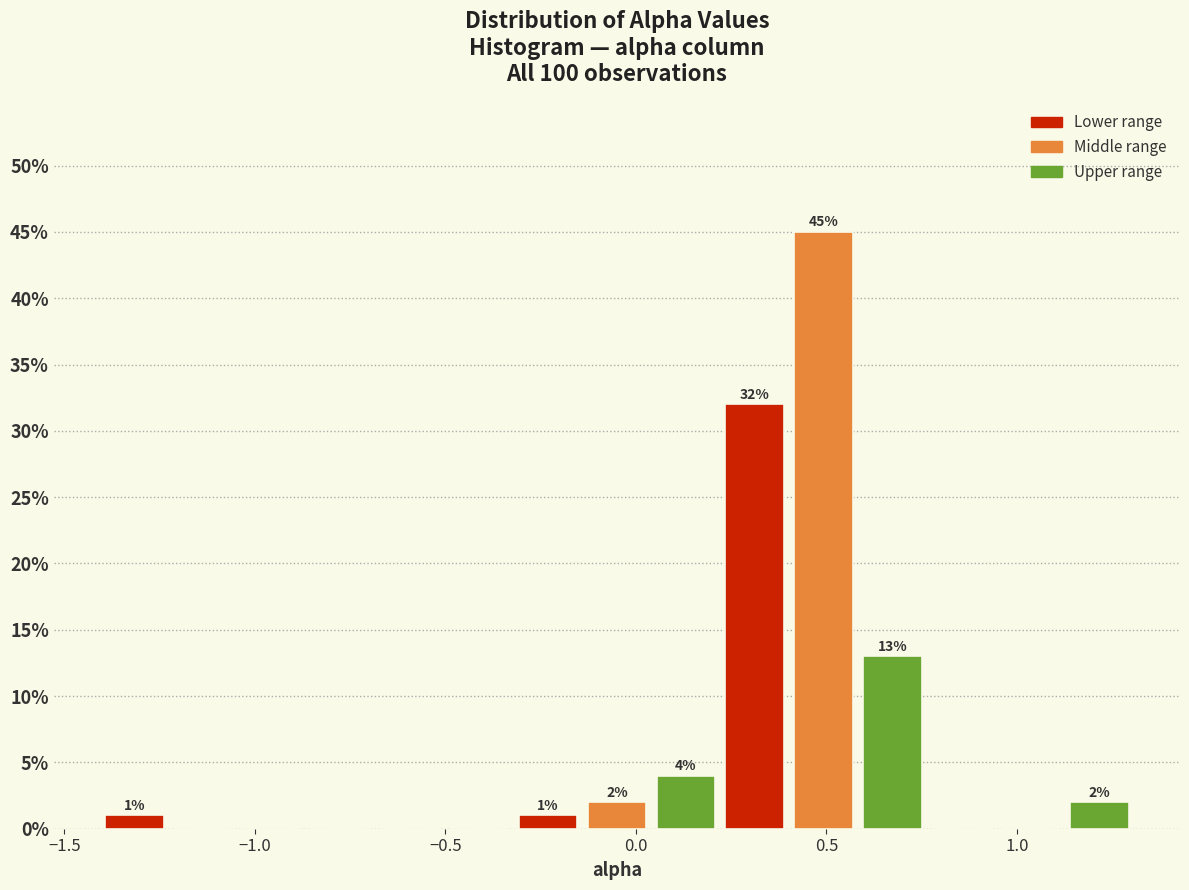

Read against the x-axis, roughly where is the centre of the tallest bar?

0.50